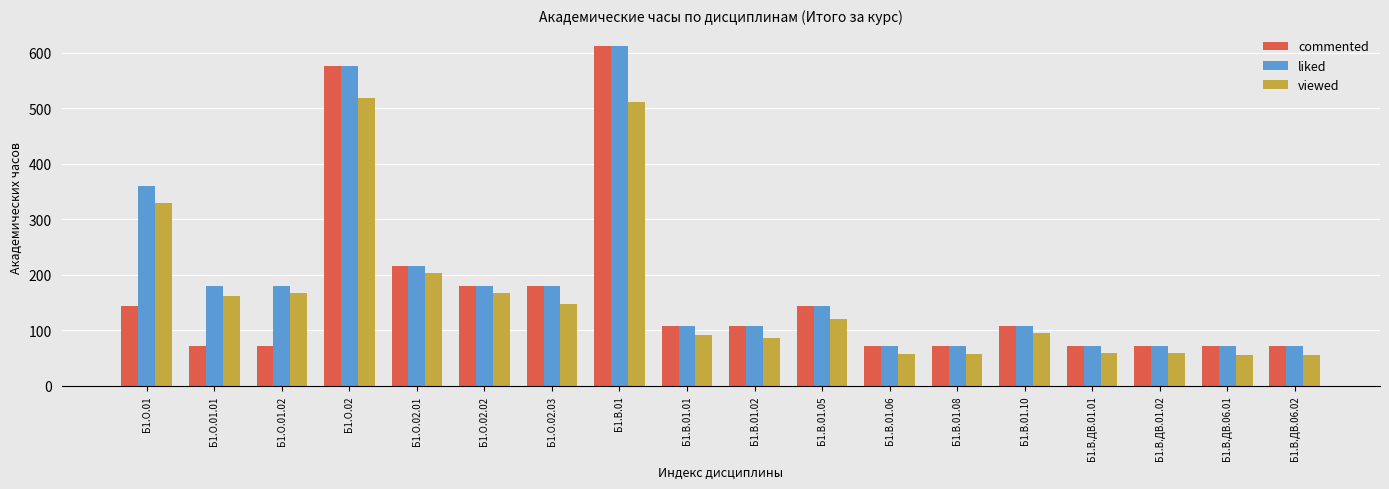

What are all the series names shown in the legend?

commented, liked, viewed